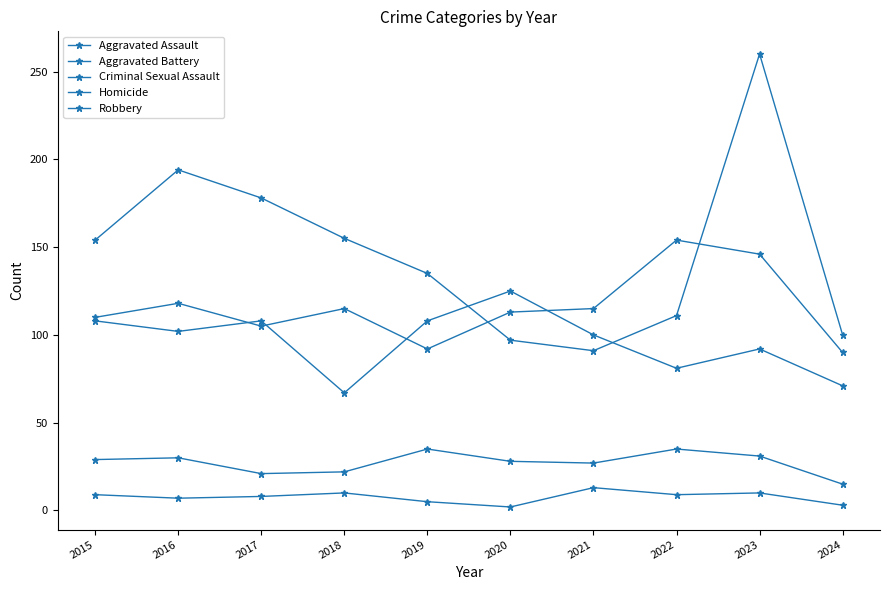

How many interior local valleys does the Robbery series have?

1